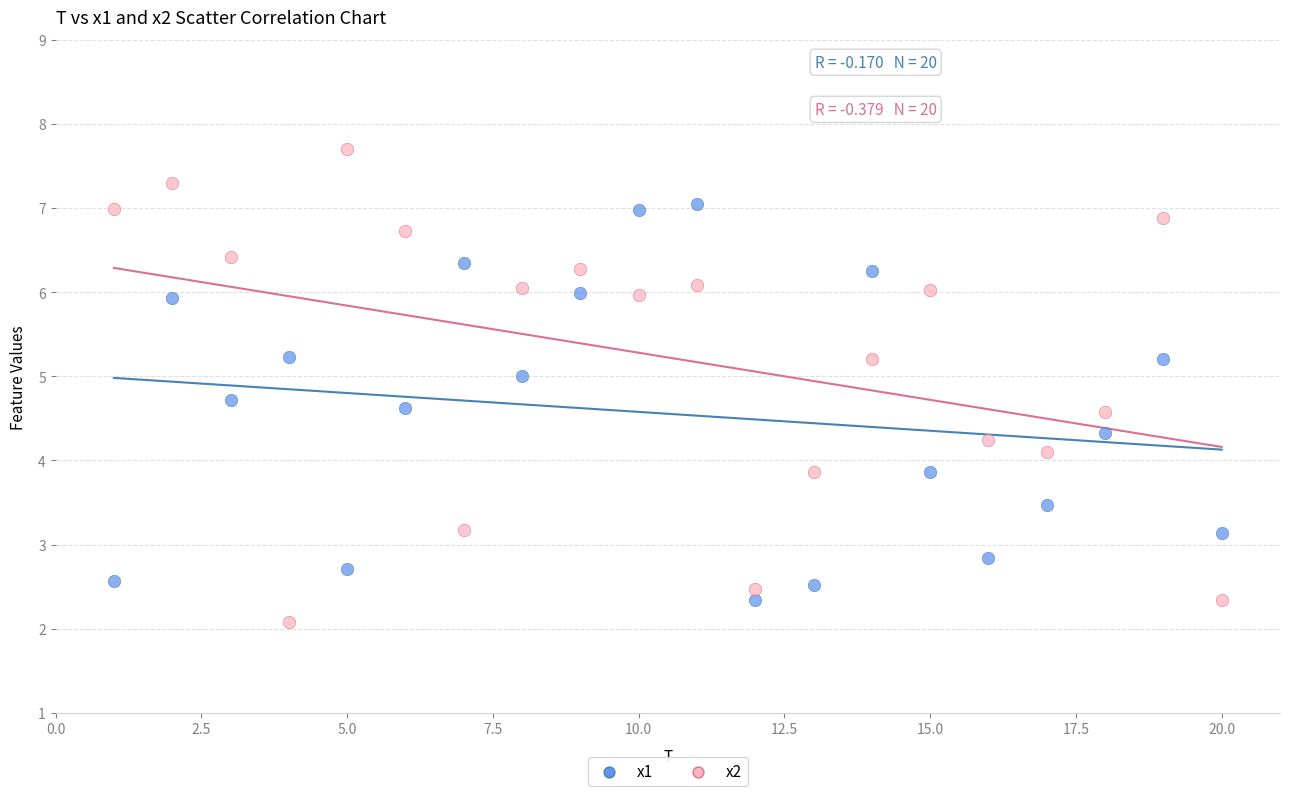

Which series contains the highest Y value?

x2